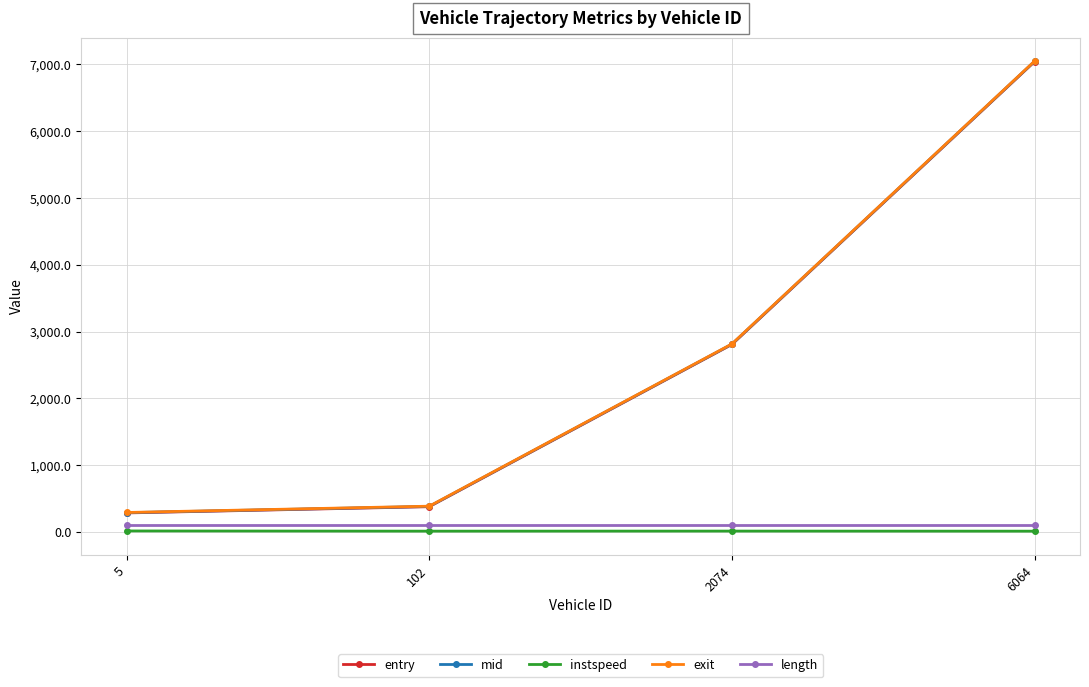

Read the exit value at 6064.

7047.4